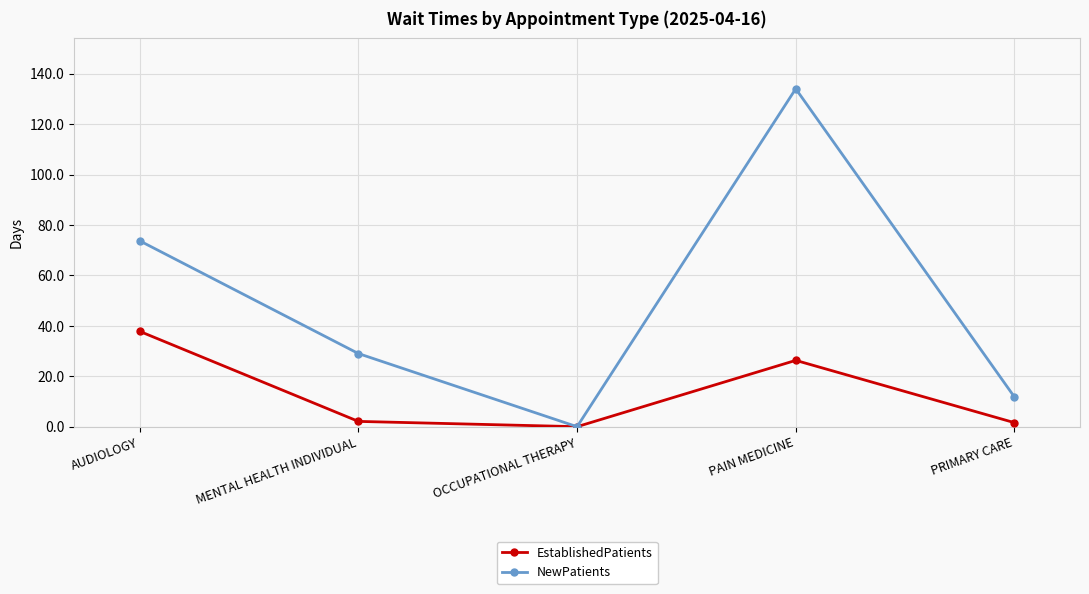

List the series in order of their peak value, highest first.

NewPatients, EstablishedPatients